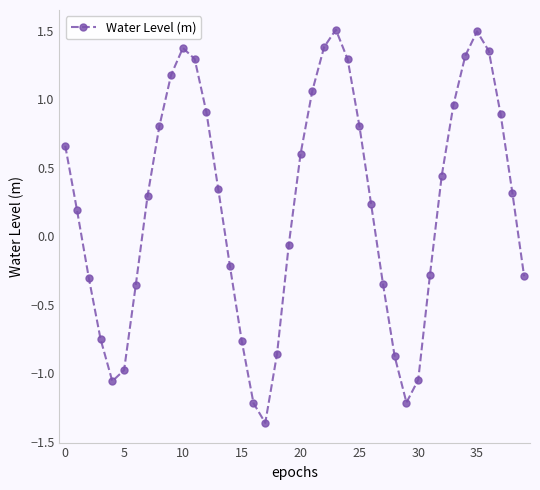

What is the difference between the maximum and second lowest values?

2.7